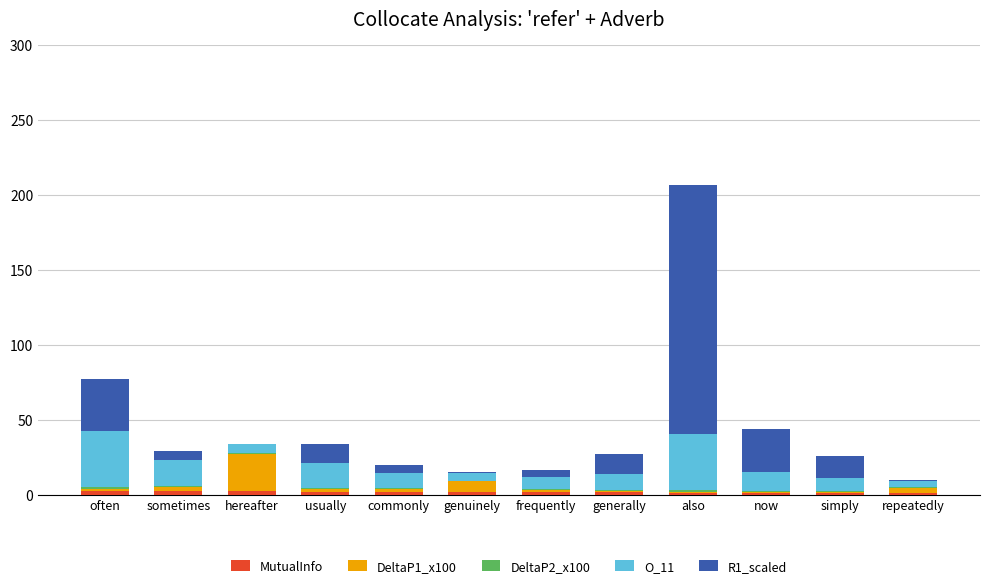

At which category is the sum across all series the highest?

also